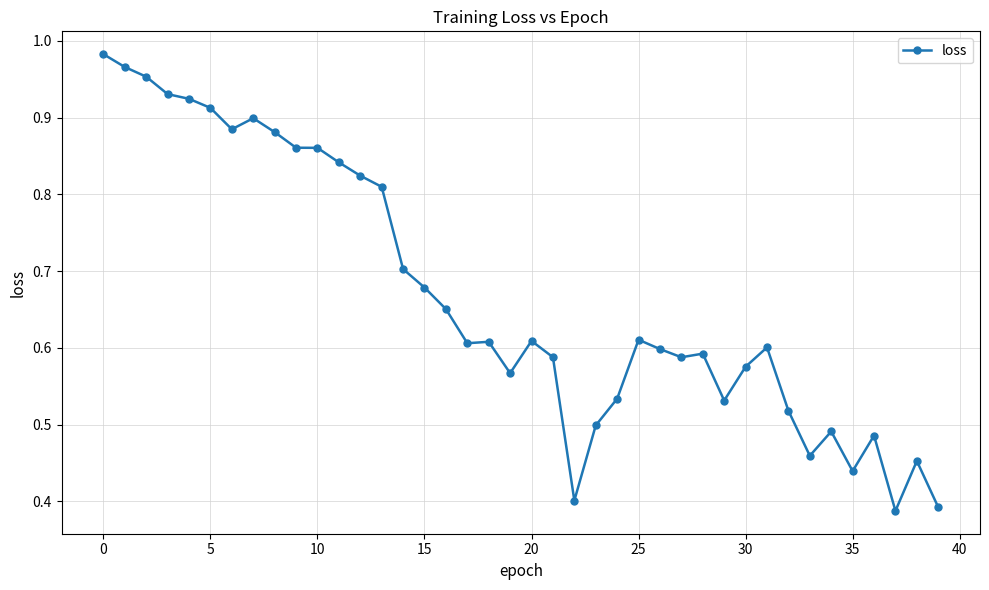

What is the sum of all values?

26.7